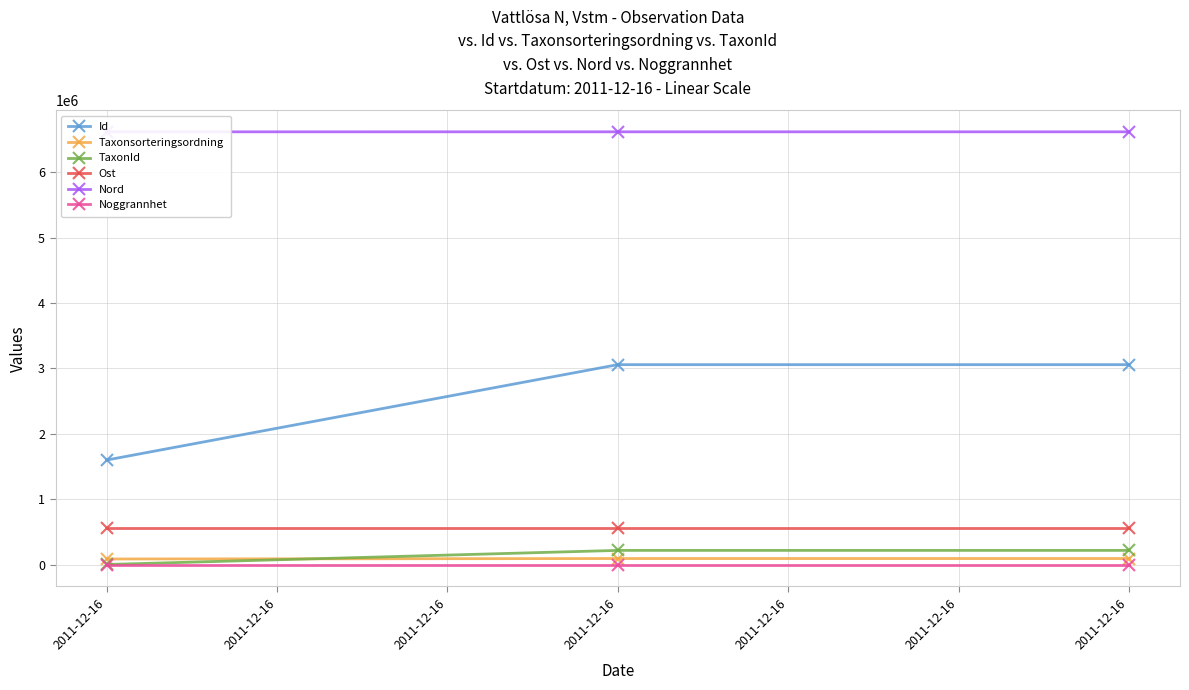

What is the sum of the Taxonsorteringsordning values at 2011-12-16 and 2011-12-16?

192668.0